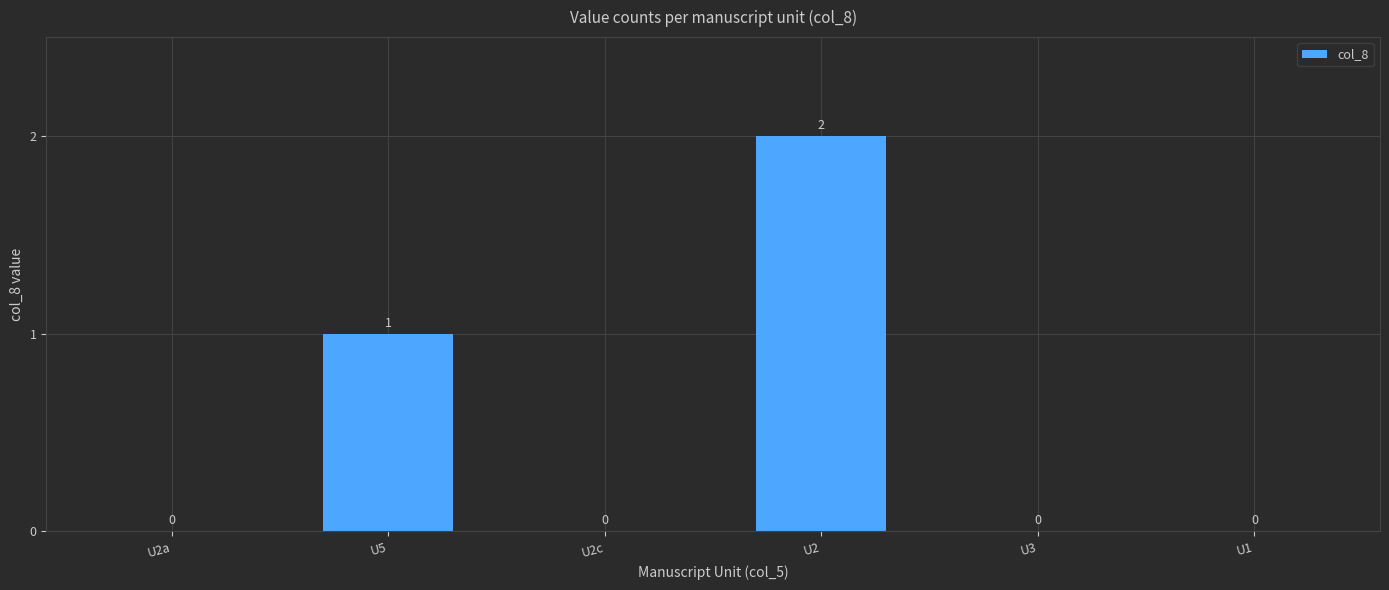

What is the maximum value shown in the chart?

2